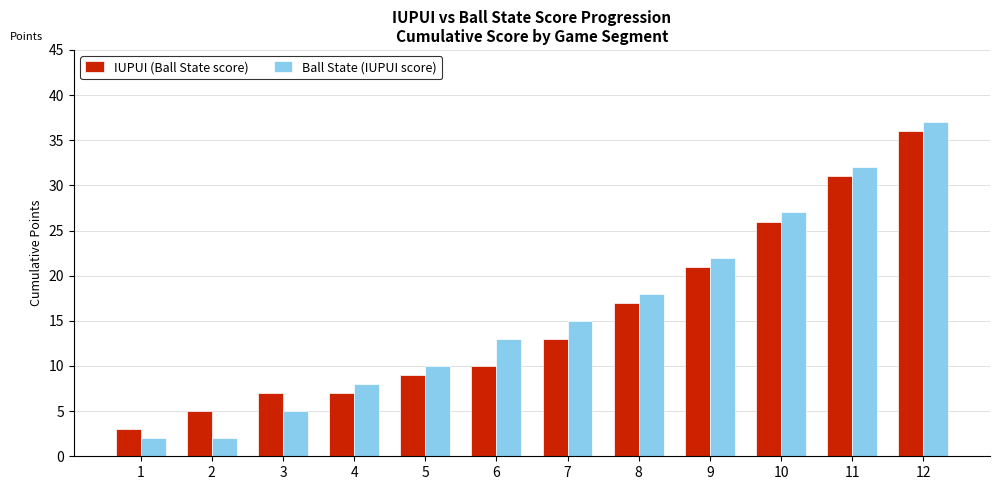

Which series has the widest spread of values?

Ball State (IUPUI score)